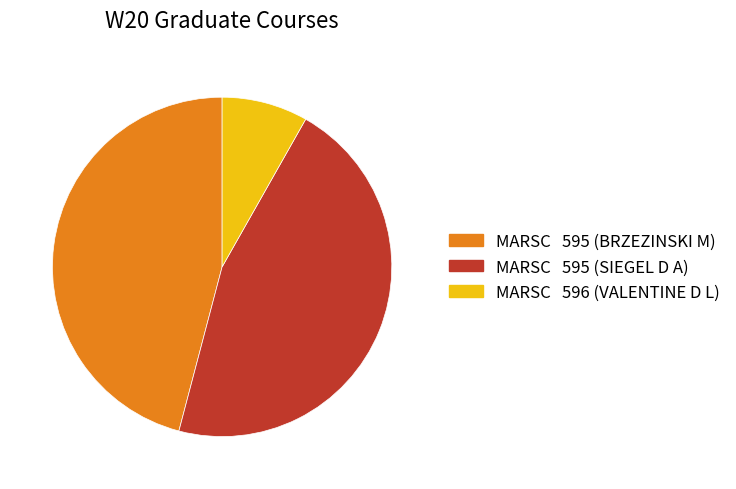

Which has a higher value, MARSC 595 (BRZEZINSKI M) or MARSC 596 (VALENTINE D L)?

MARSC 595 (BRZEZINSKI M)